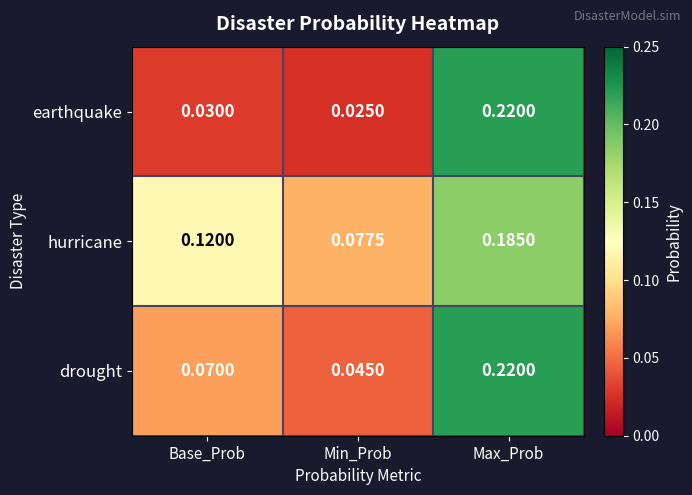

Rank the categories by hurricane value from lowest to highest.

Min_Prob, Base_Prob, Max_Prob